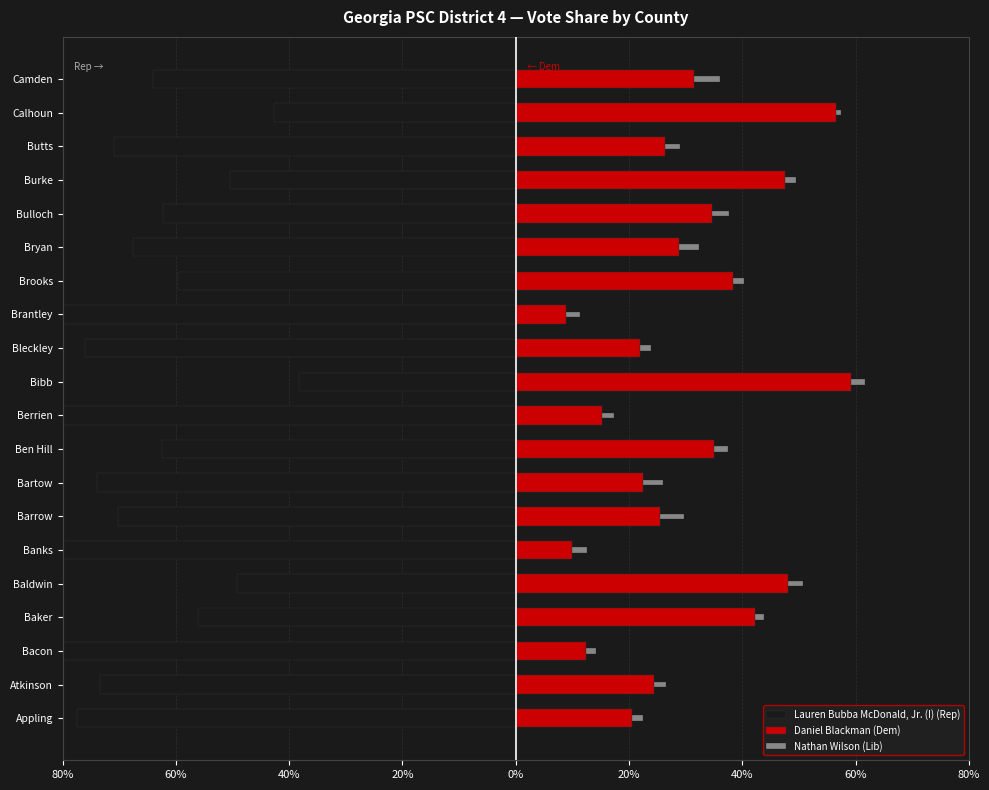

The Daniel Blackman (Dem) series shows 78.7 at Bibb. True or false?

False